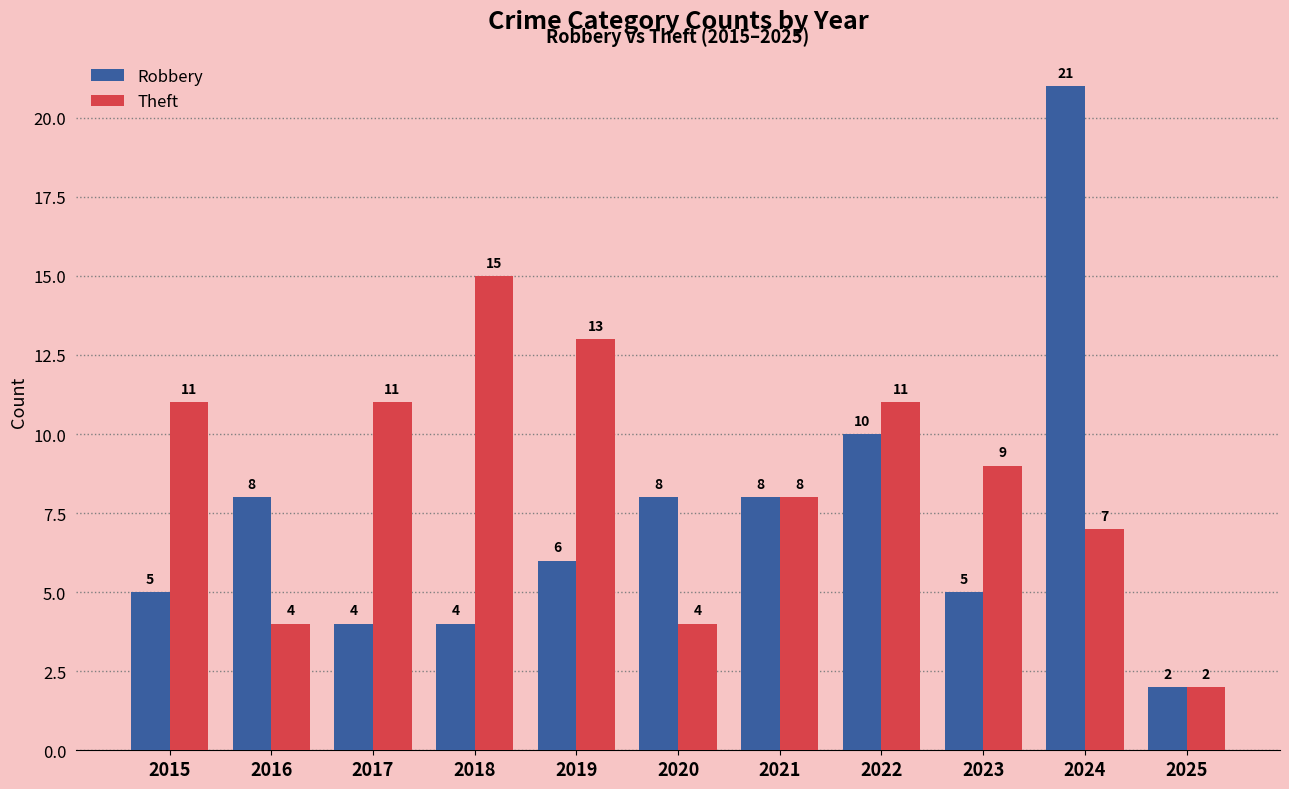

List the series in order of their overall mean, highest first.

Theft, Robbery